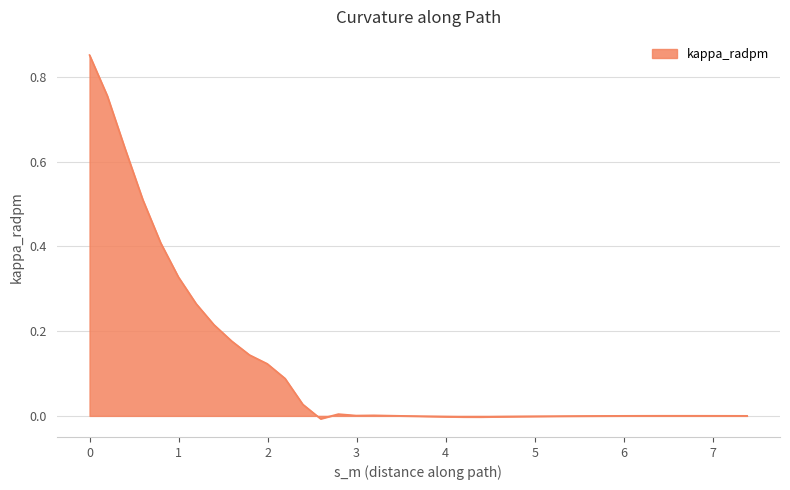

Reading left to right, transcribe all the data shown in this chart.

0.9	0.8	0.6	0.5	0.4	0.3	0.3	0.2	0.2	0.1	0.1	0.1	0.0	-0.0	0.0	0.0	0.0	0.0	-0.0	-0.0	-0.0	-0.0	-0.0	-0.0	-0.0	-0.0	-0.0	-0.0	-0.0	0.0	0.0	0.0	0.0	0.0	0.0	0.0	0.0	0.0